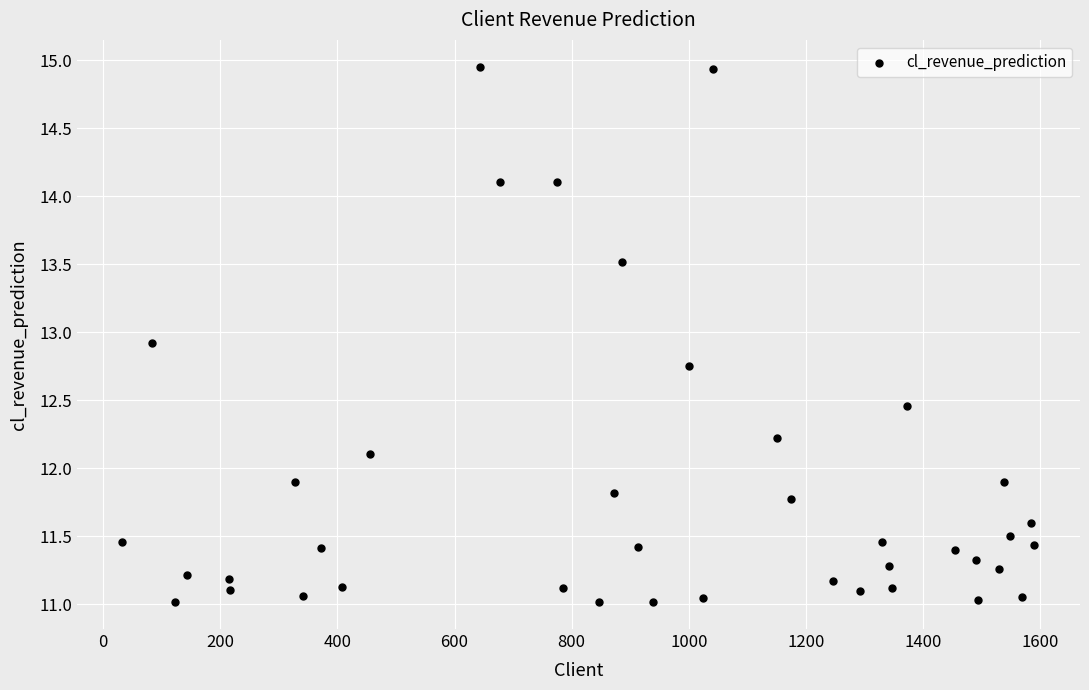

What is the range of X values (max minus min)?

1557.0